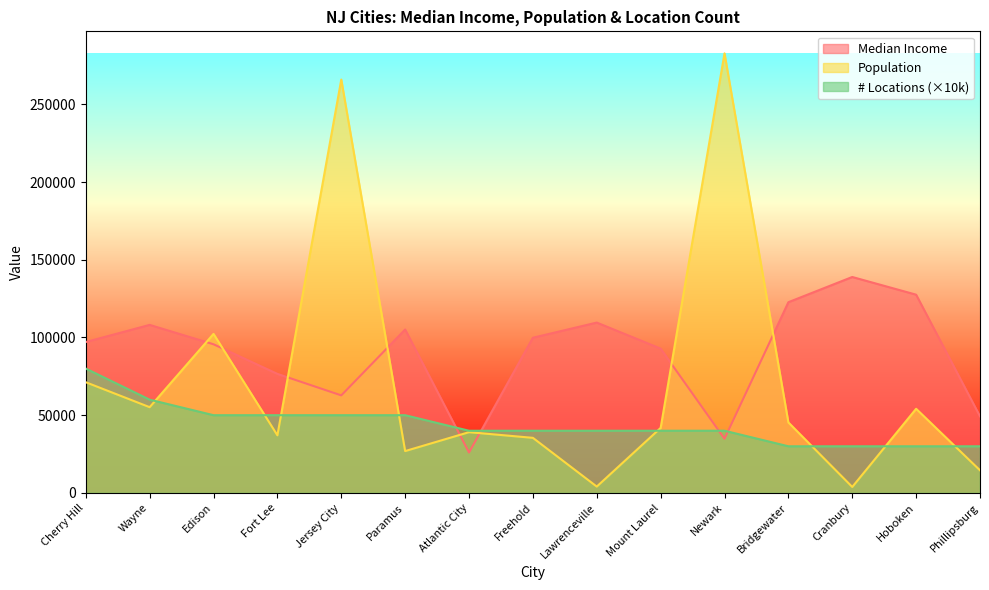

How many lines are shown in the chart?

3